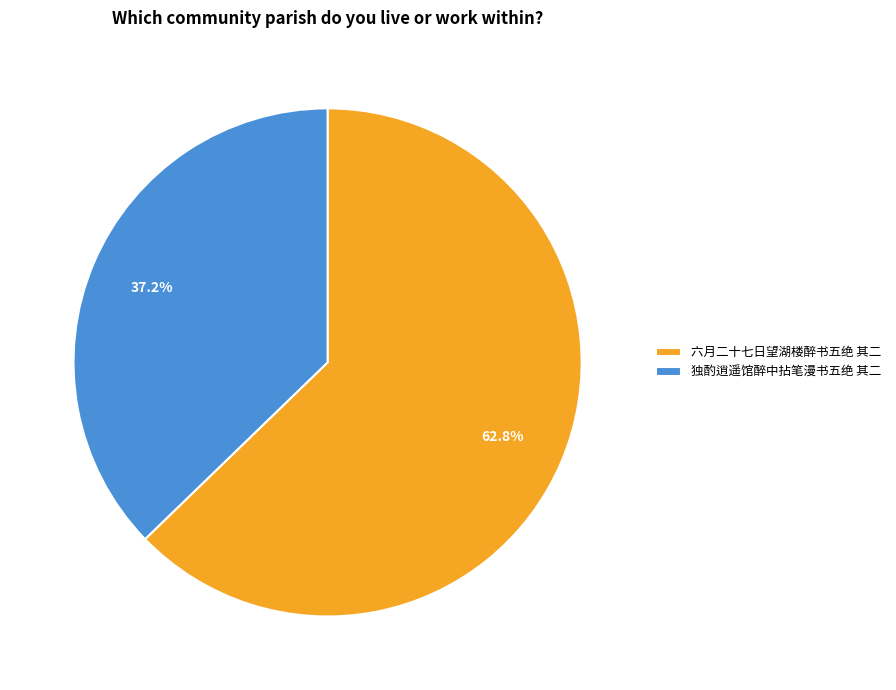

Is there any slice that represents more than half of the pie?

Yes